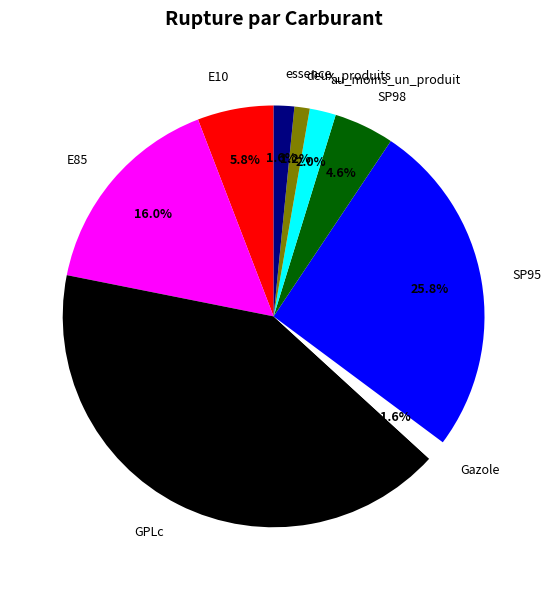

The essence slice represents 2% of the pie. True or false?

True